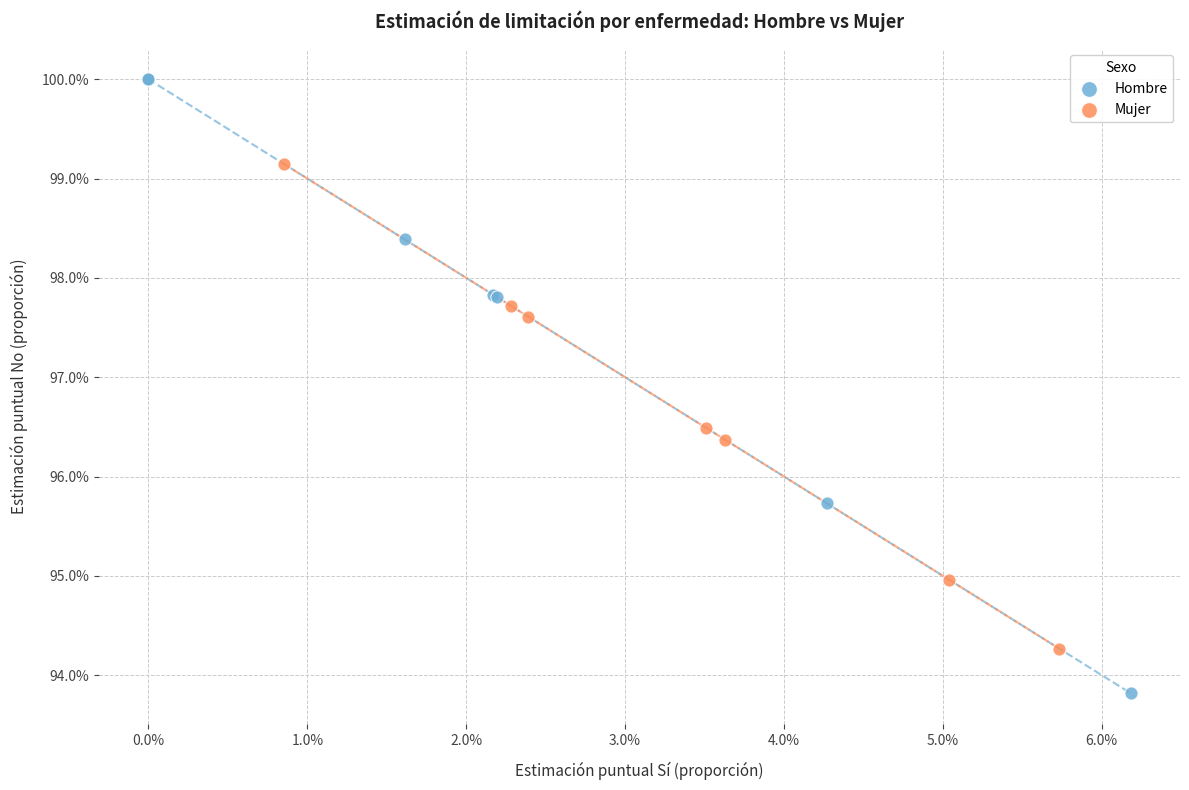

What are all the series names shown in the legend?

Hombre, Mujer